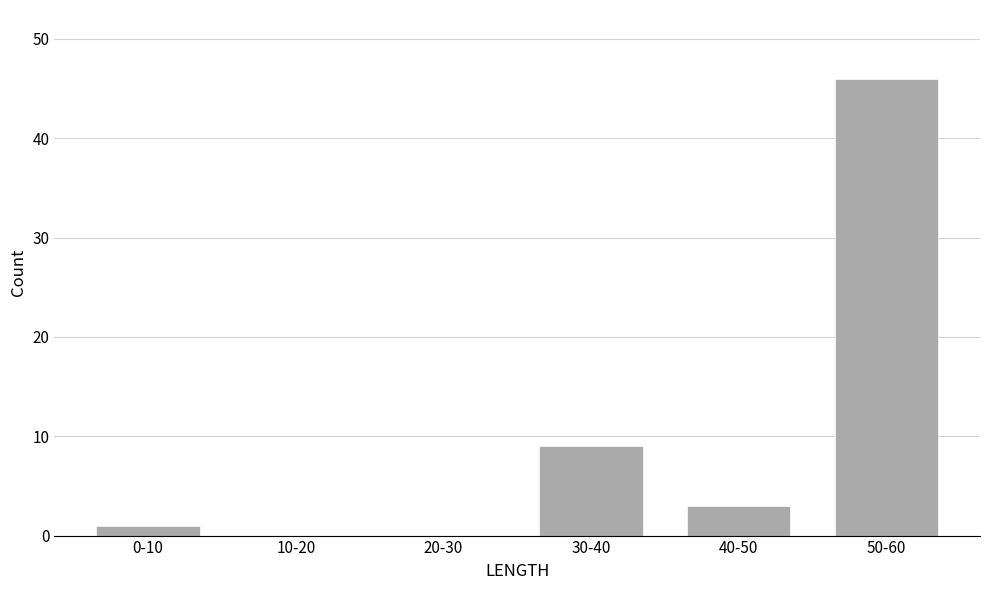

Reading right to left, transcribe all the data shown in this chart.

50-60=46	40-50=3	30-40=9	20-30=0	10-20=0	0-10=1